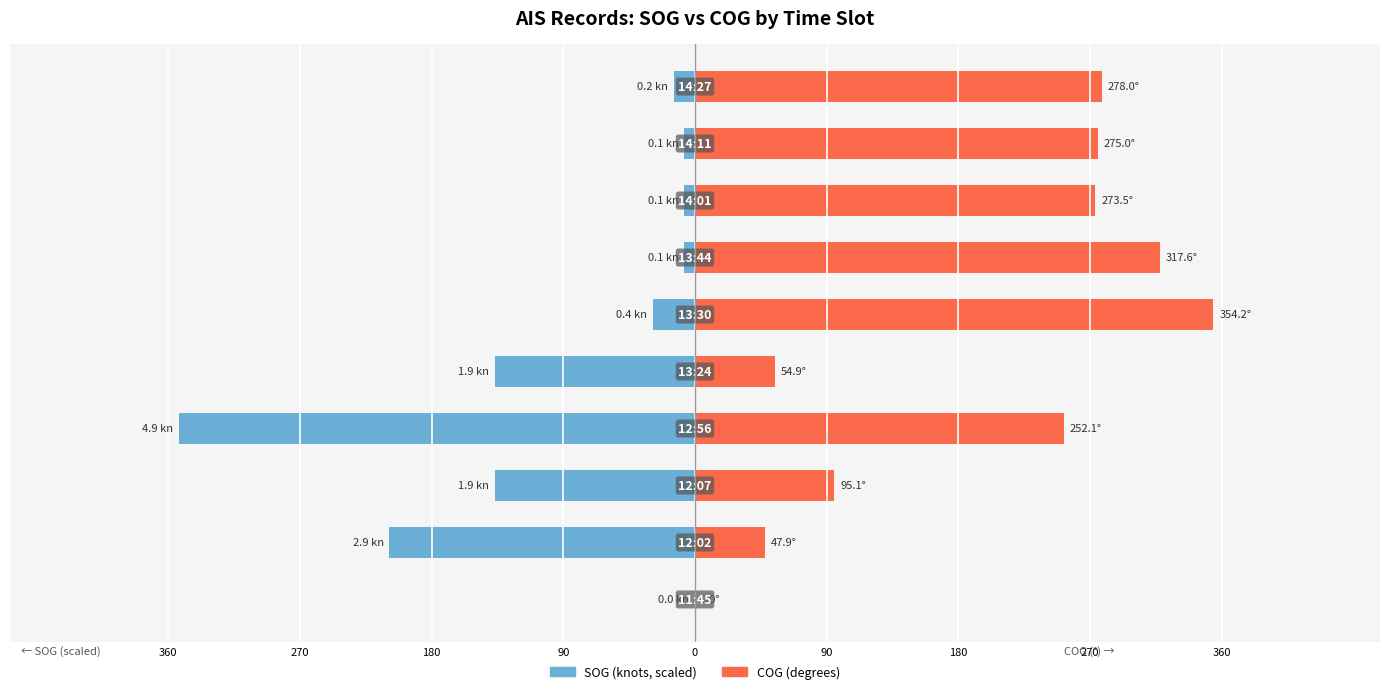

Which has a higher value, 90 or 360?

360